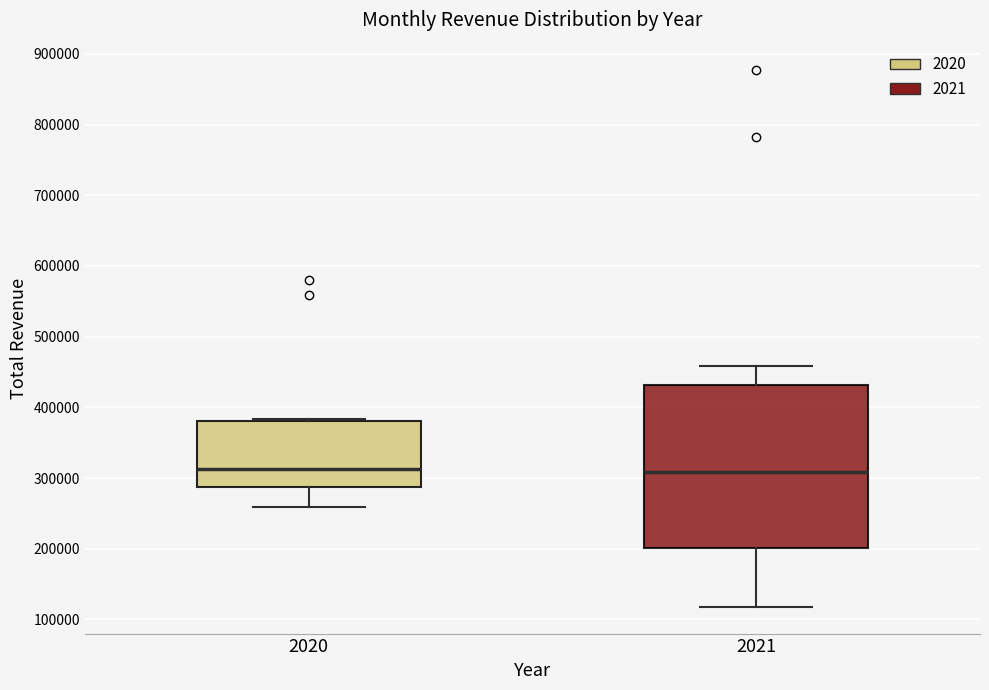

Reading left to right, transcribe this box plot: for each box, give where its median line is, the range the box spans, and where its two whiskers end, as read against the y-axis. The values are not printed on the chart, so give them approximately, as read against the axis.

2020: median 310000, box 290000 to 380000, whiskers 260000 to 380000 (just above the box's upper edge)
2021: median 310000, box 200000 to 430000, whiskers 120000 to 460000